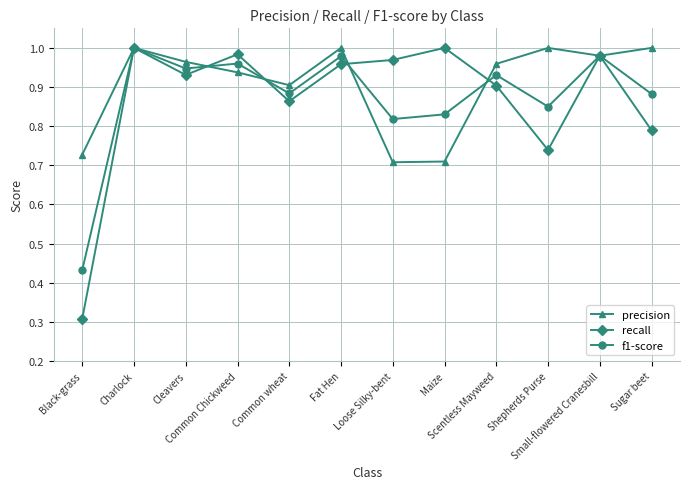

Which series has the largest range (max minus min)?

recall